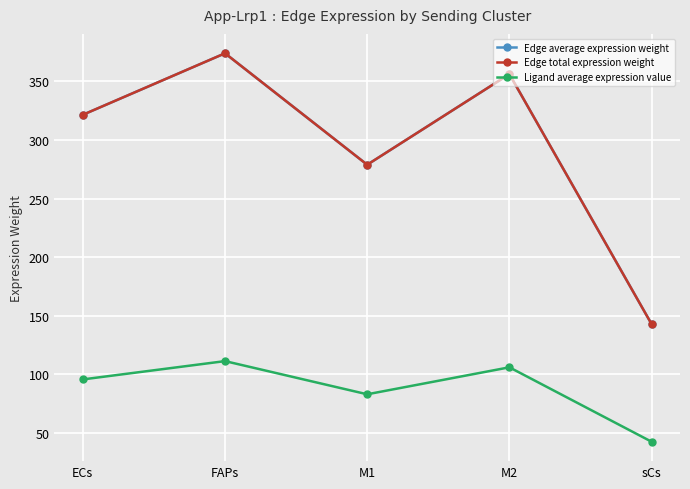

How many lines are shown in the chart?

3